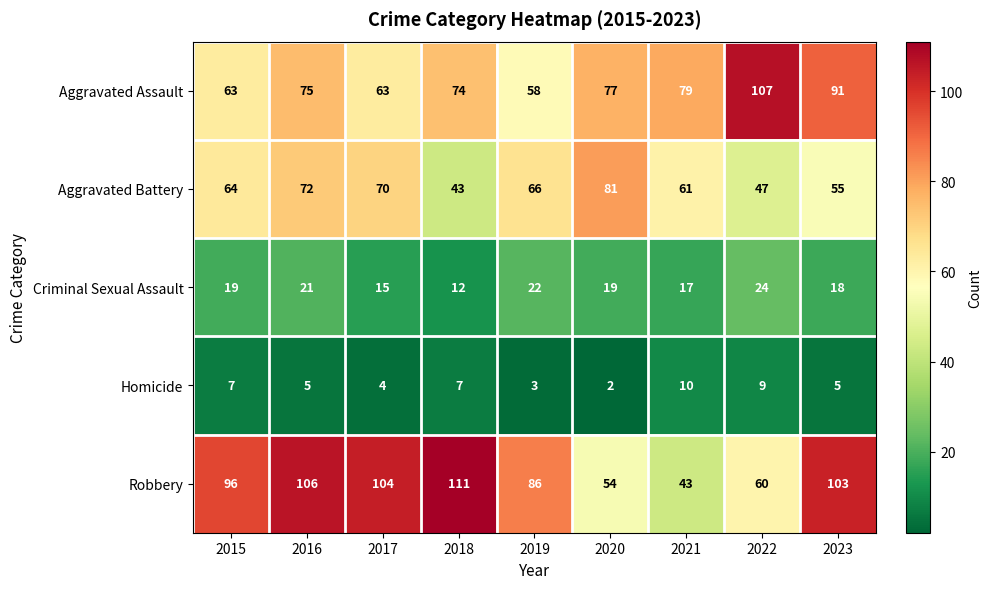

Which series has the largest range (max minus min)?

Robbery